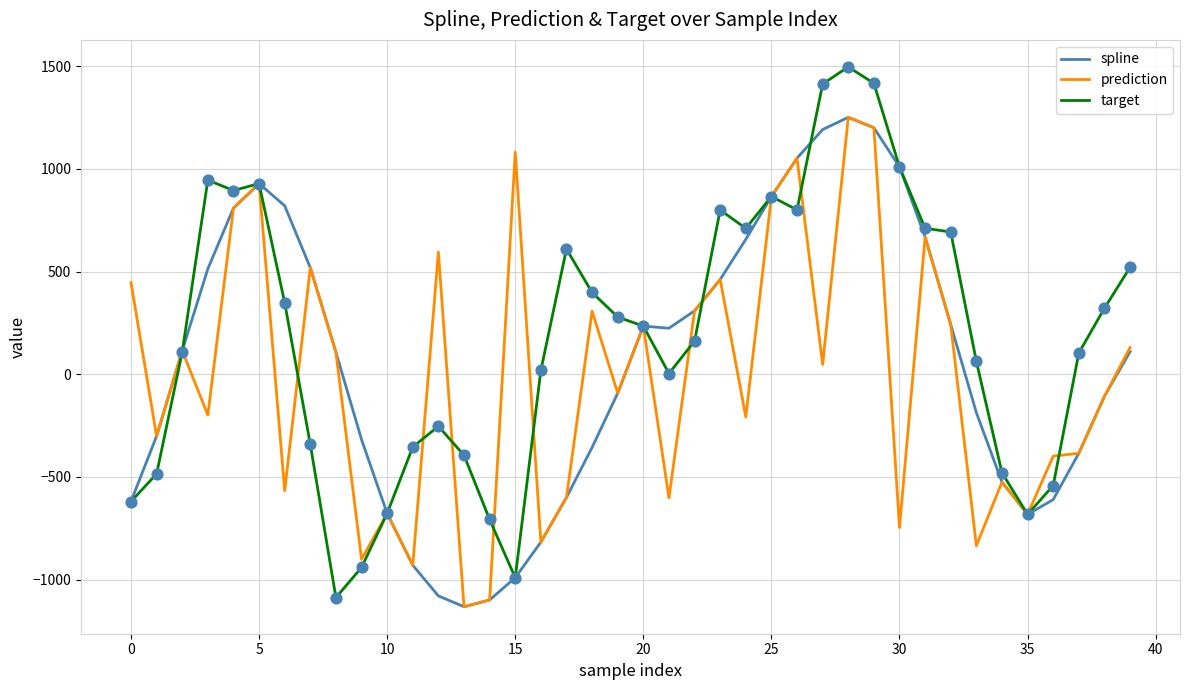

Which series has the largest total across all categories?

target